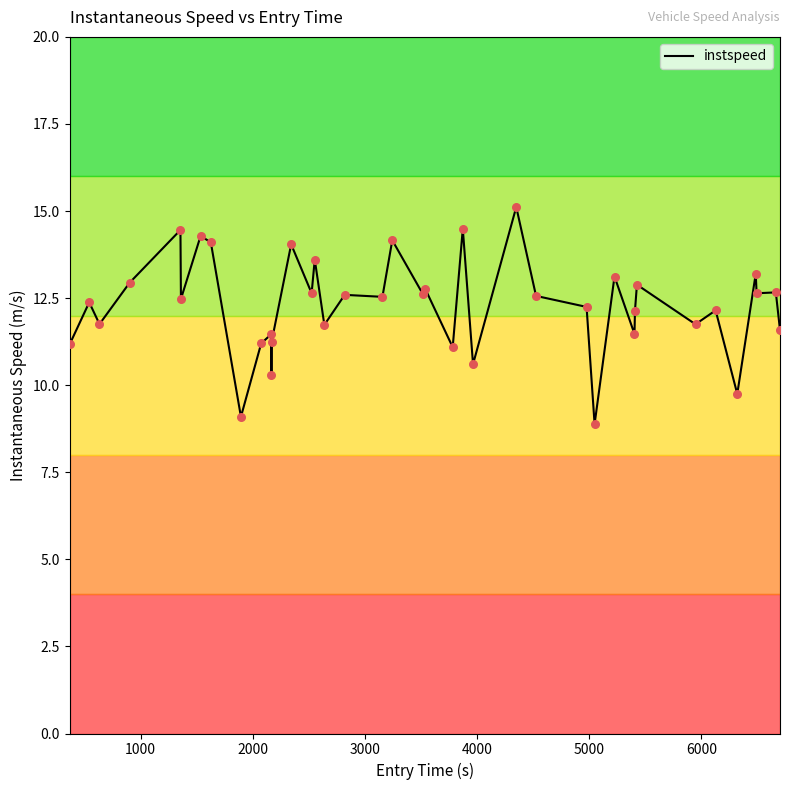

What is the difference between the maximum and minimum values?

6.2